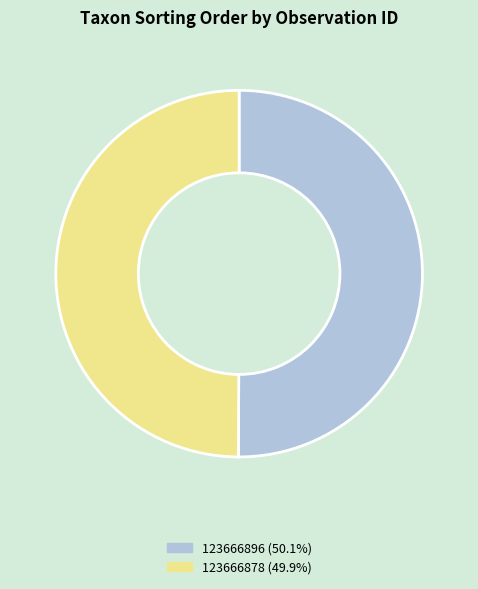

What is the ratio of the value at 123666878 to the value at 123666896?

1.0